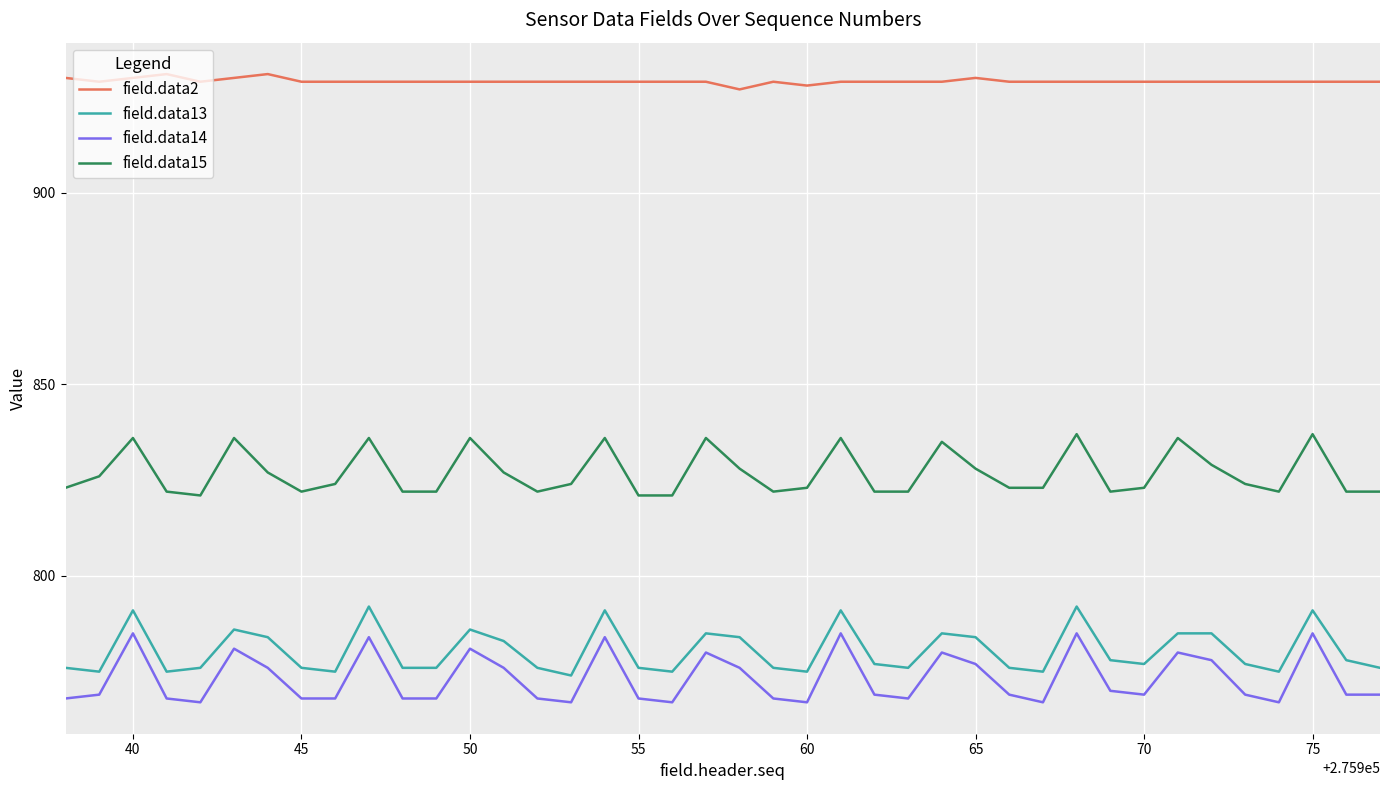

What are all the series names shown in the legend?

field.data2, field.data13, field.data14, field.data15